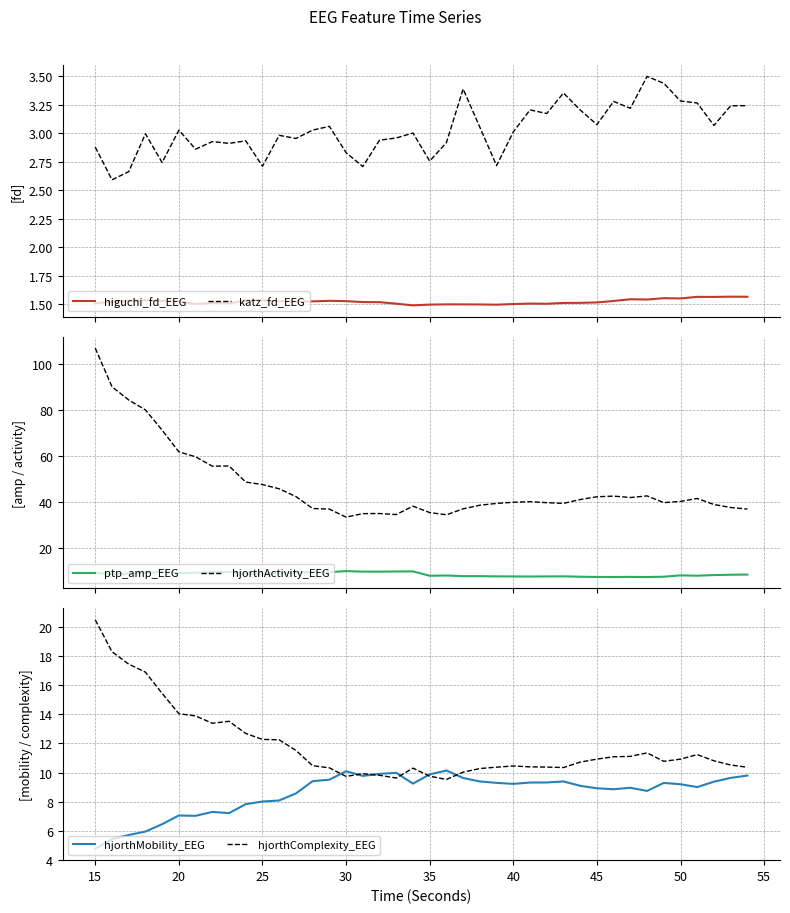

True or false: higuchi_fd_EEG and katz_fd_EEG intersect in this chart.

False